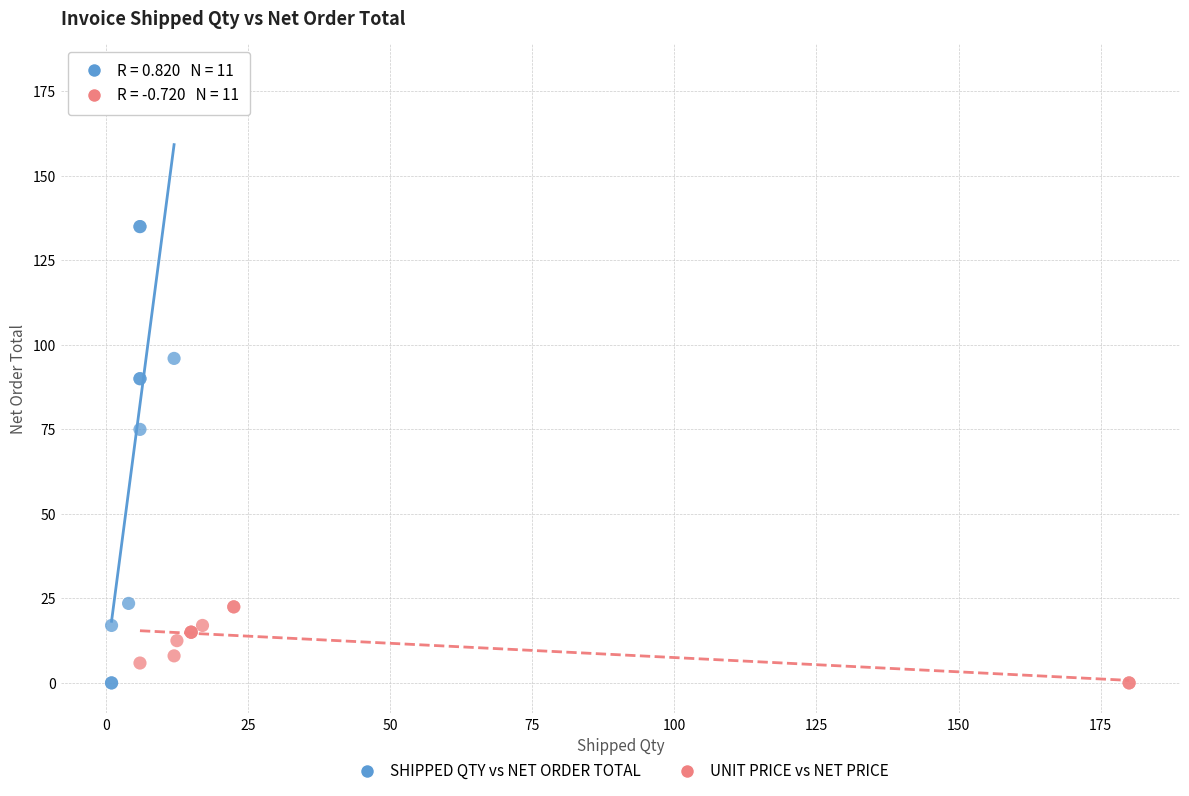

Which series has the widest spread of Y values?

SHIPPED QTY vs NET ORDER TOTAL